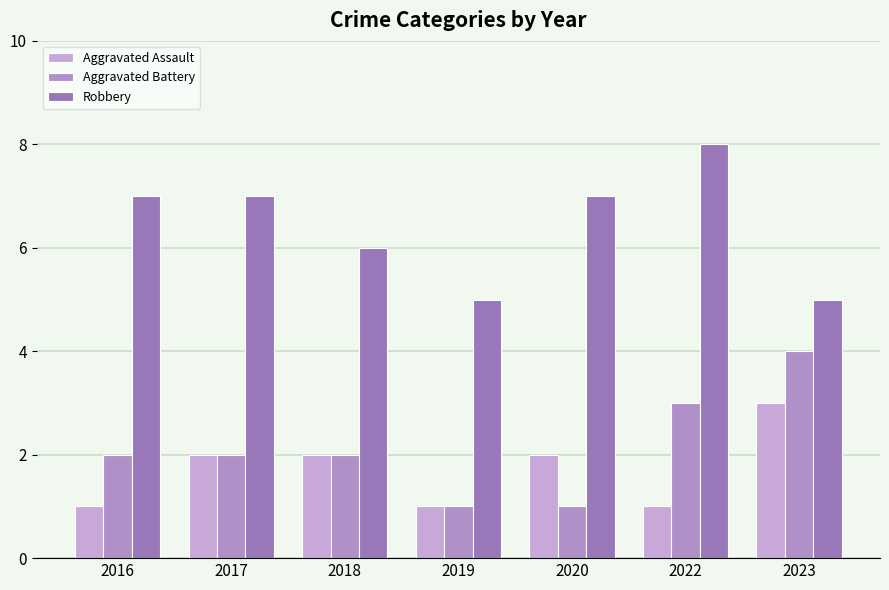

Does the chart contain any negative values?

No